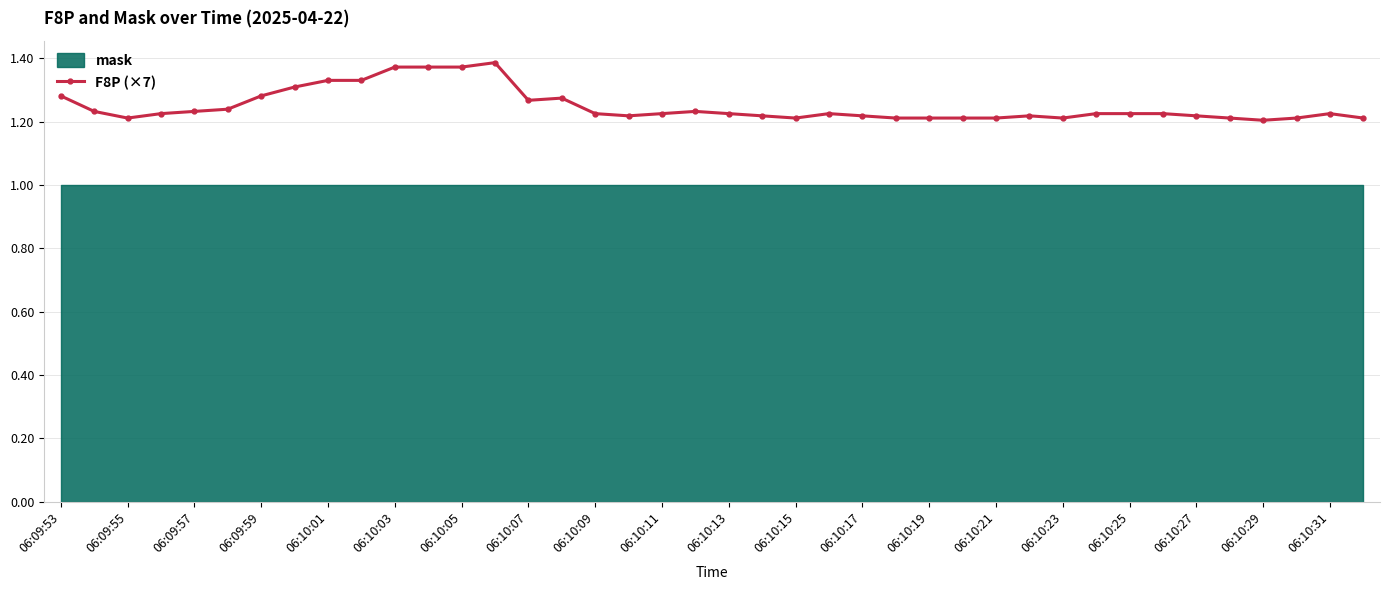

Count the F8P (×7) values in the range 1 to 2.

40